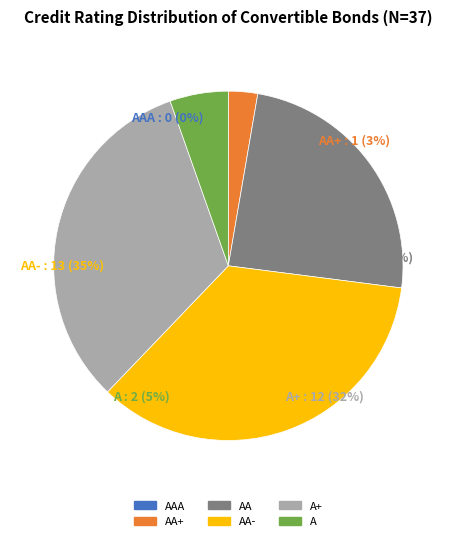

Combined, do A+ and A account for over 50%?

No